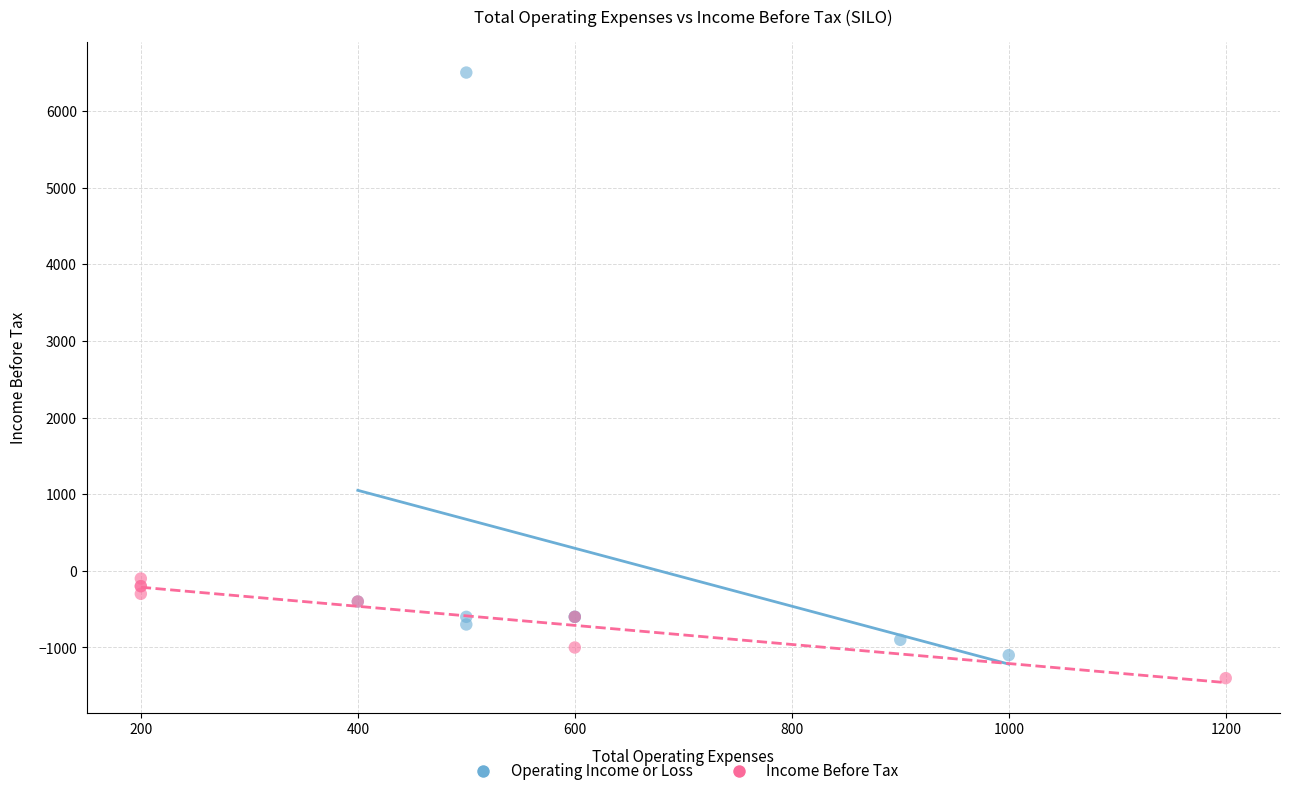

Which series has the largest Y range (max minus min)?

Operating Income or Loss